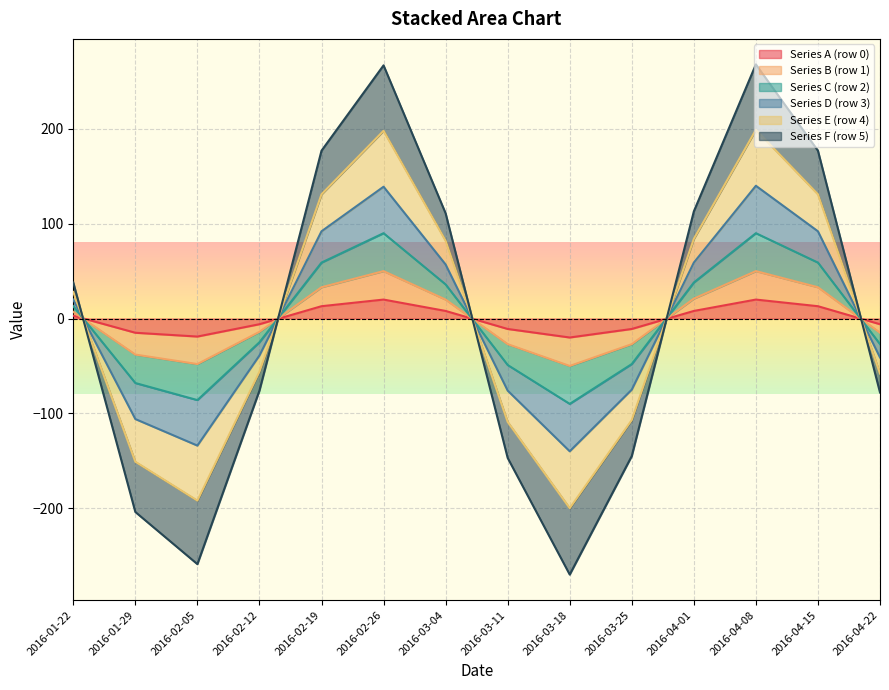

What is the minimum value for Series A (row 0)?

-20